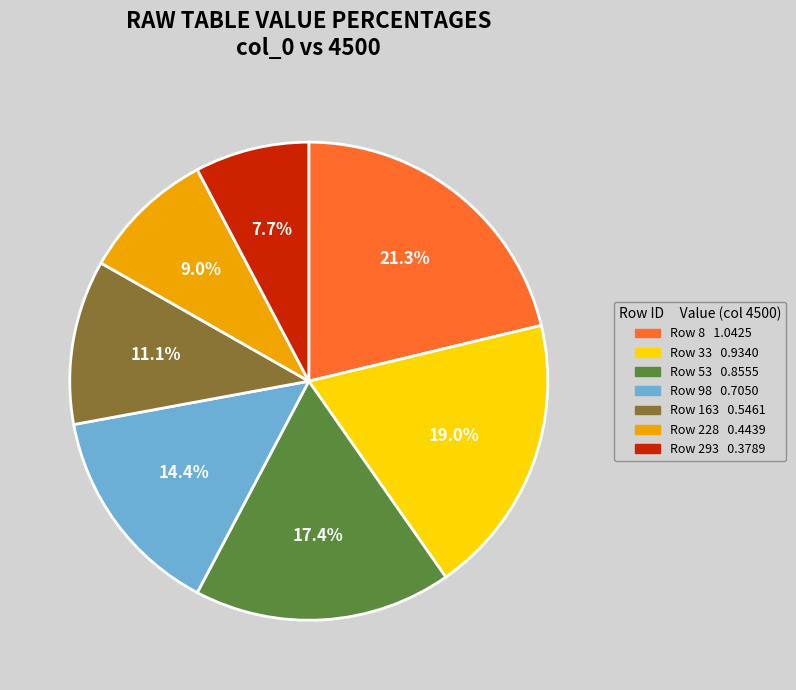

Rank the categories by value from highest to lowest.

8, 33, 53, 98, 163, 228, 293